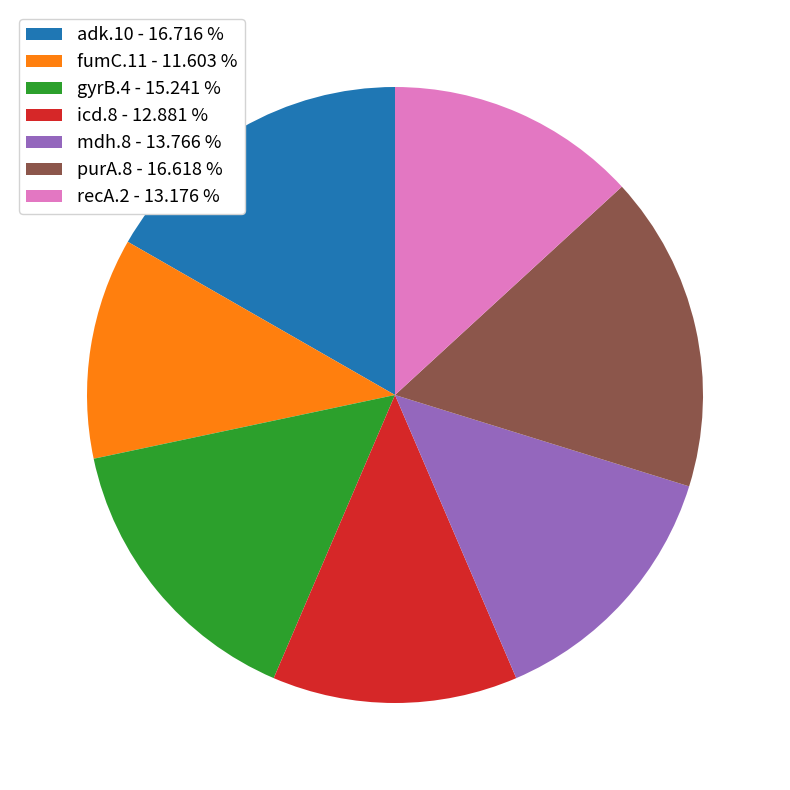

Approximately how many times larger is the value at mdh.8 - 13.766 % compared to adk.10 - 16.716 %?

0.8